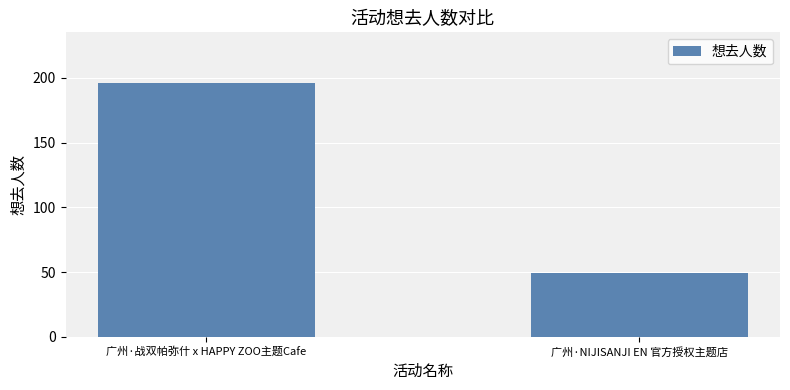

How many distinct data groups are displayed?

1